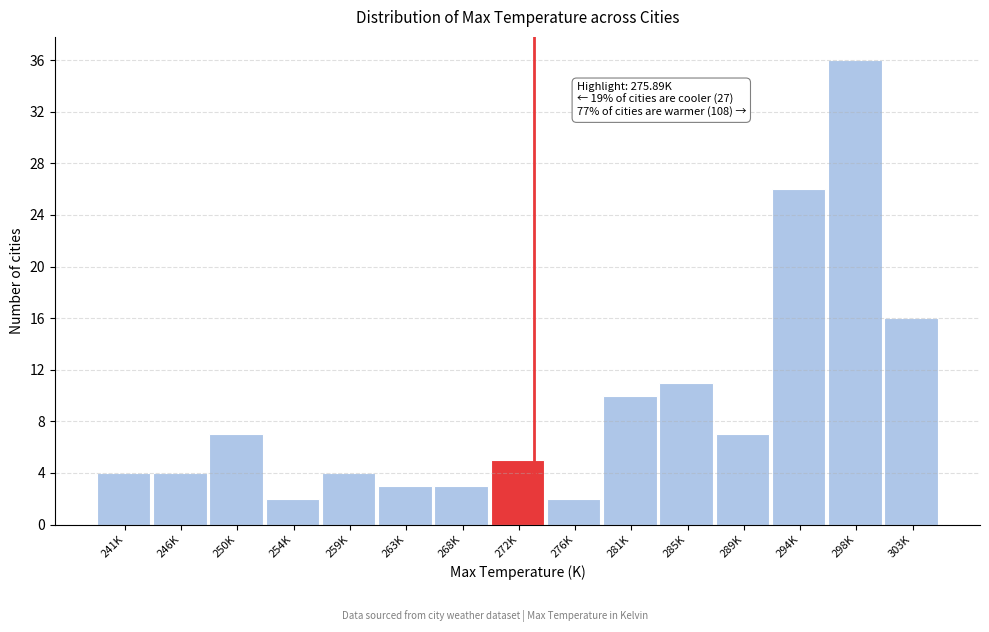

Reading left to right, transcribe all the data shown in this chart.

4	4	7	2	4	3	3	5	2	10	11	7	26	36	16